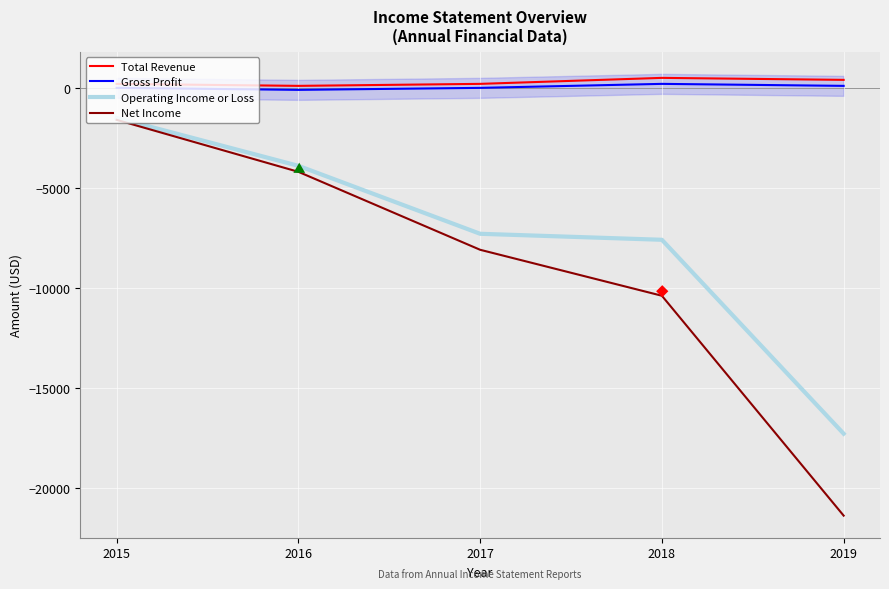

Which category has the lowest value across all series?

2019